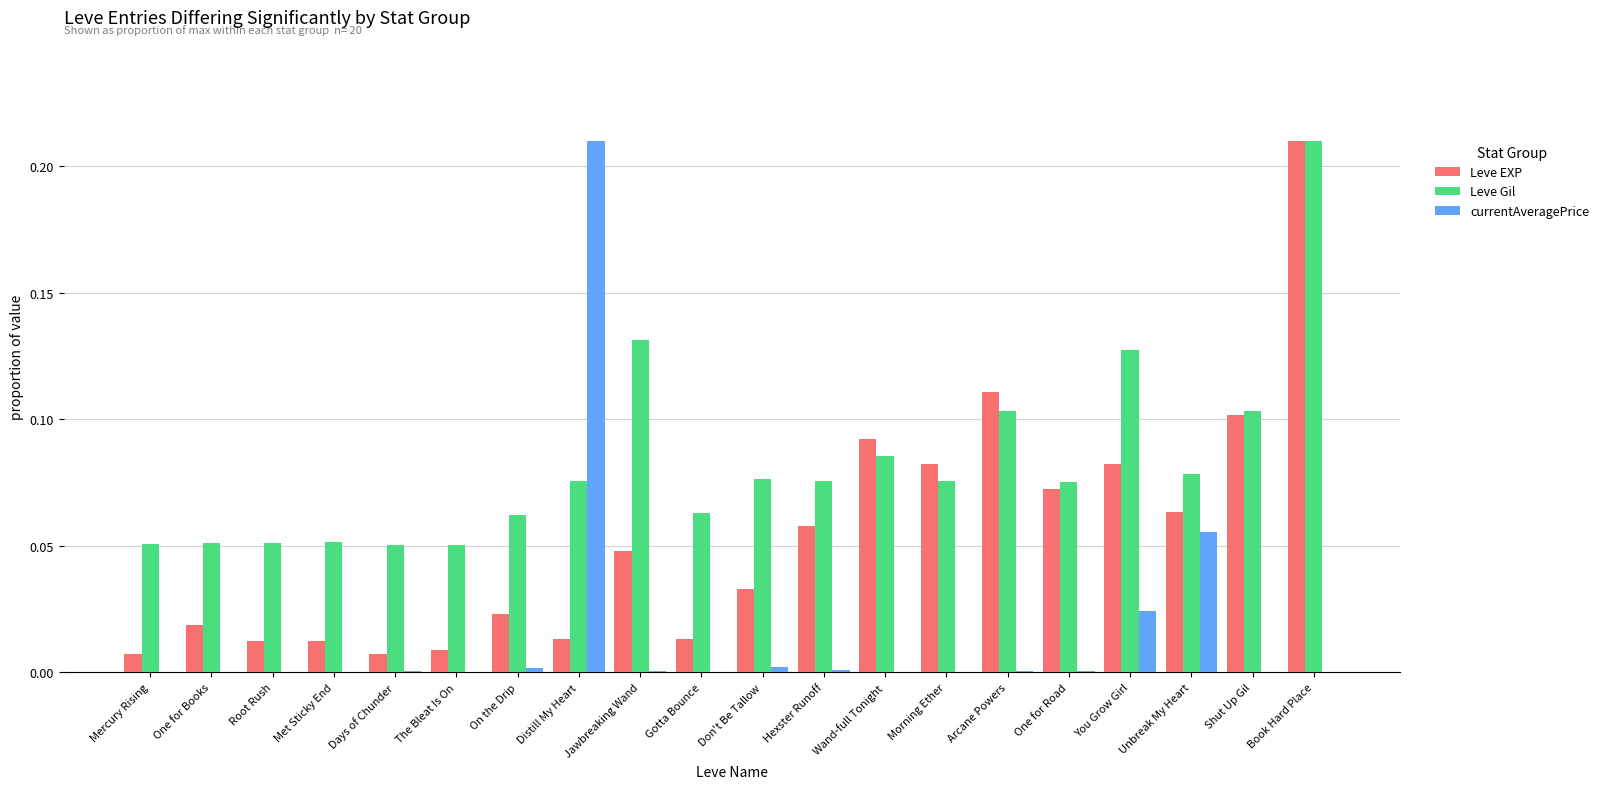

Is the value of Leve Gil at Hexster Runoff greater than the value of Leve EXP at Hexster Runoff?

Yes